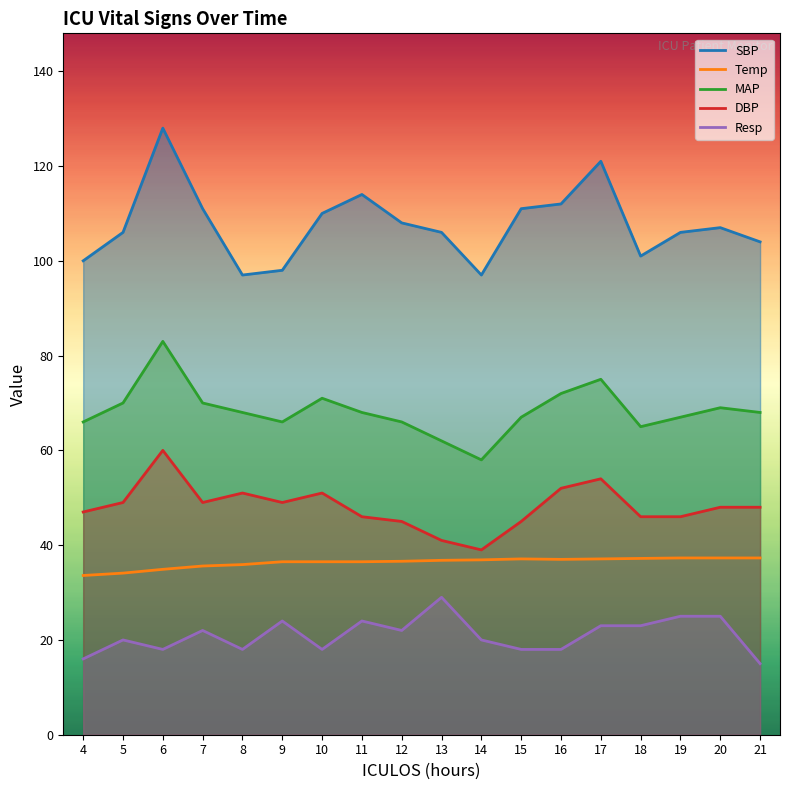

Does the chart display data point markers on the line(s)?

No